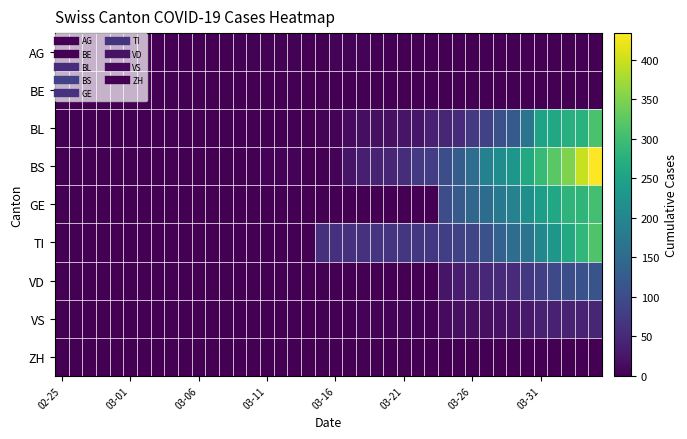

At how many categories does at least one series exceed 216?

7